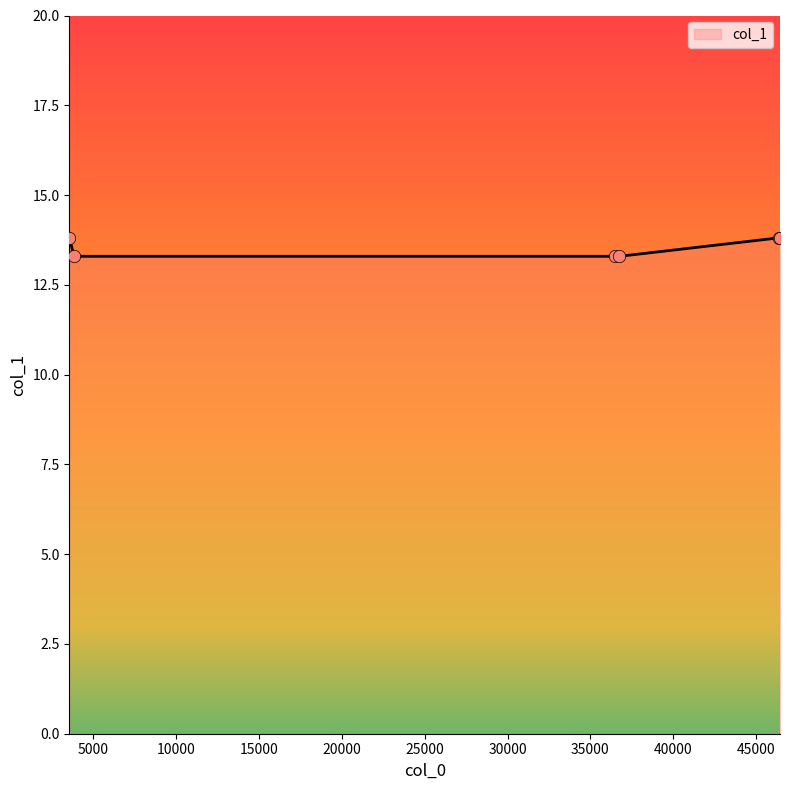

What is the difference between the second highest and second lowest values?

0.5